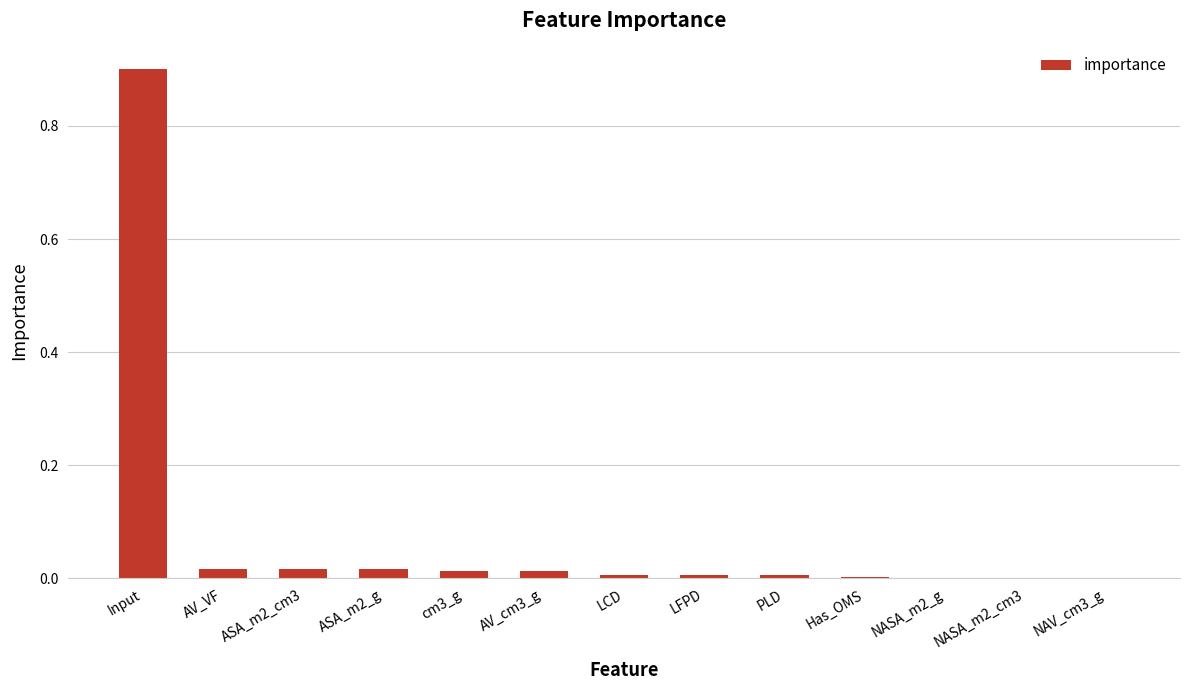

Which category has the highest value across all series?

Input